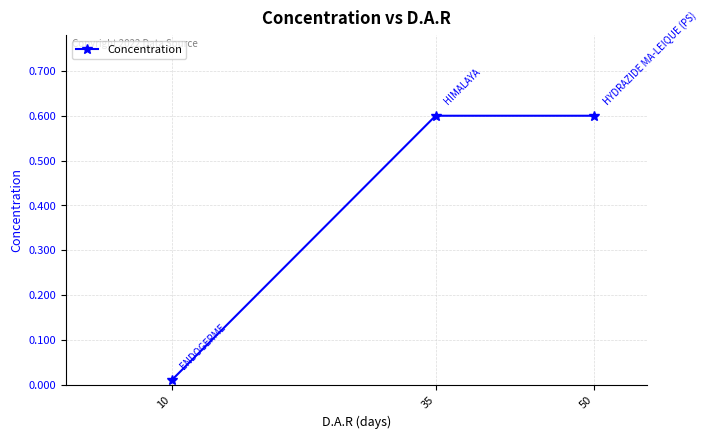

Does the chart display data point markers on the line(s)?

Yes